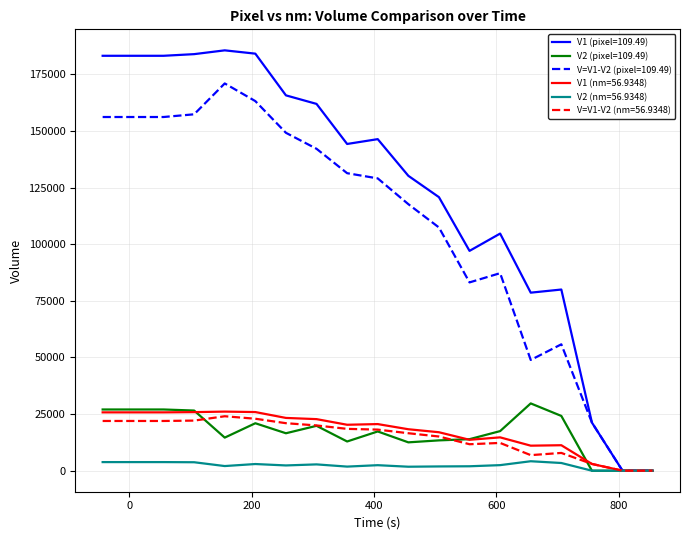

Which series has the largest total across all categories?

V1 (pixel=109.49)